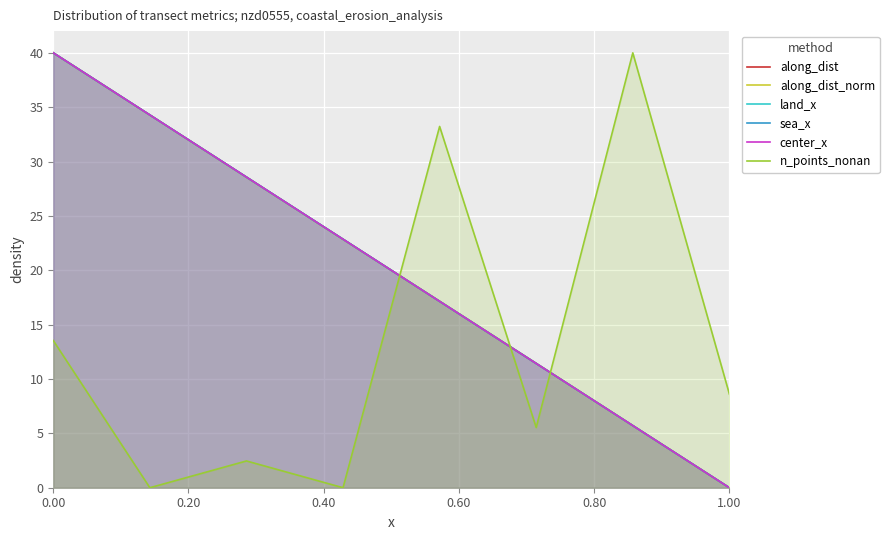

What is the maximum value for along_dist_norm?

40.0